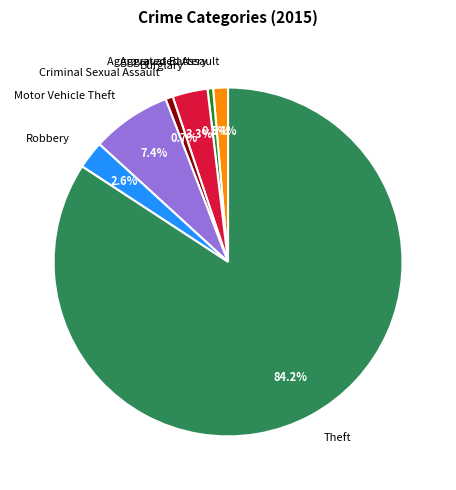

To the nearest percent, what portion does Motor Vehicle Theft represent?

7%